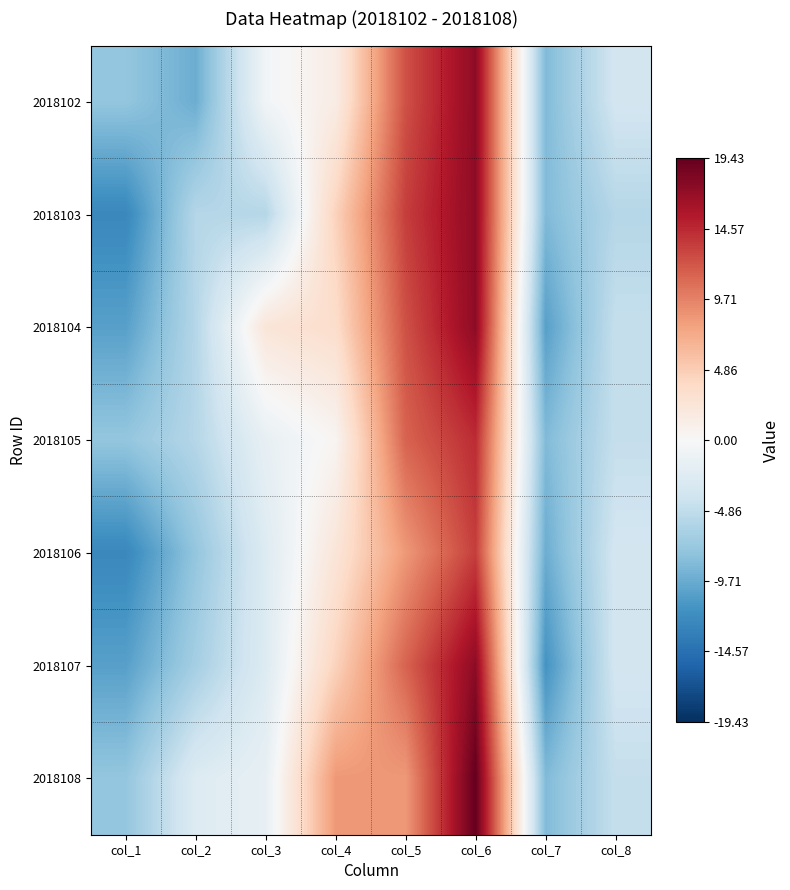

Reading left to right, transcribe all the data shown in this chart.

2018102: col_1=-7.6	col_2=-9.6	col_3=-0.6	col_4=1.4	col_5=12.4	col_6=17.4	col_7=-8.6	col_8=-3.6
2018103: col_1=-12.6	col_2=-5.6	col_3=-5.6	col_4=4.4	col_5=13.4	col_6=17.4	col_7=-8.6	col_8=-5.6
2018104: col_1=-10.6	col_2=-5.6	col_3=2.4	col_4=3.4	col_5=12.4	col_6=17.4	col_7=-10.6	col_8=-4.6
2018105: col_1=-7.6	col_2=-5.6	col_3=-1.6	col_4=0.4	col_5=11.4	col_6=14.4	col_7=-8.6	col_8=-4.6
2018106: col_1=-12.6	col_2=-7.6	col_3=-2.6	col_4=2.4	col_5=8.4	col_6=13.4	col_7=-9.6	col_8=-3.6
2018107: col_1=-10.6	col_2=-6.6	col_3=-2.6	col_4=4.4	col_5=11.4	col_6=17.4	col_7=-11.6	col_8=-3.6
2018108: col_1=-7.6	col_2=-2.6	col_3=-1.6	col_4=8.4	col_5=8.4	col_6=19.4	col_7=-8.6	col_8=-4.6